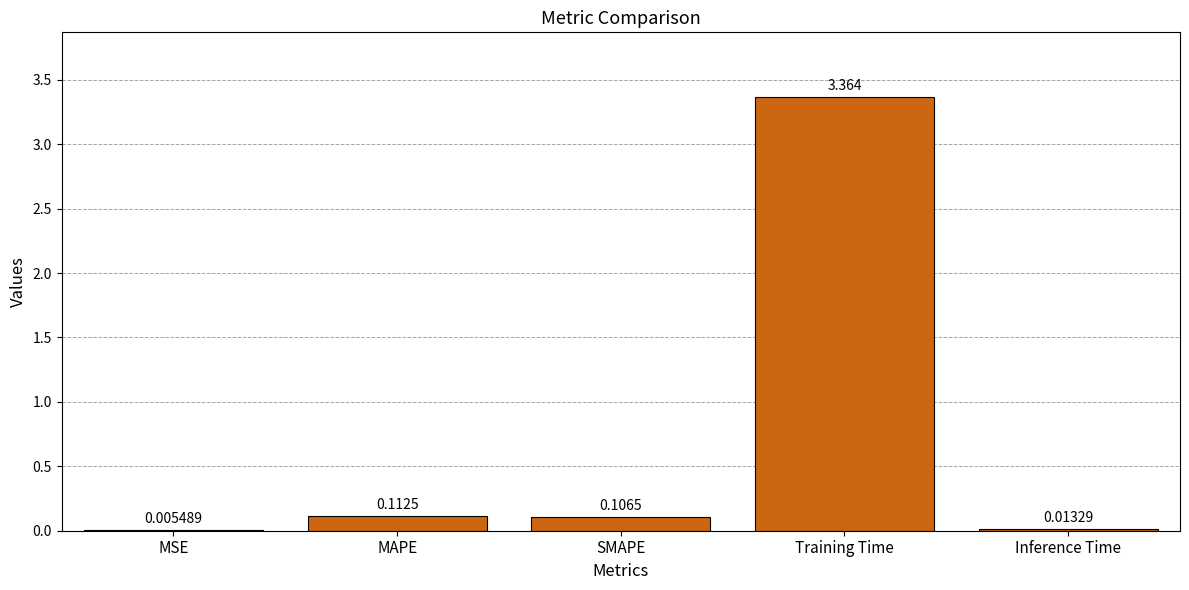

Where is the data nearest to the value 1?

MAPE